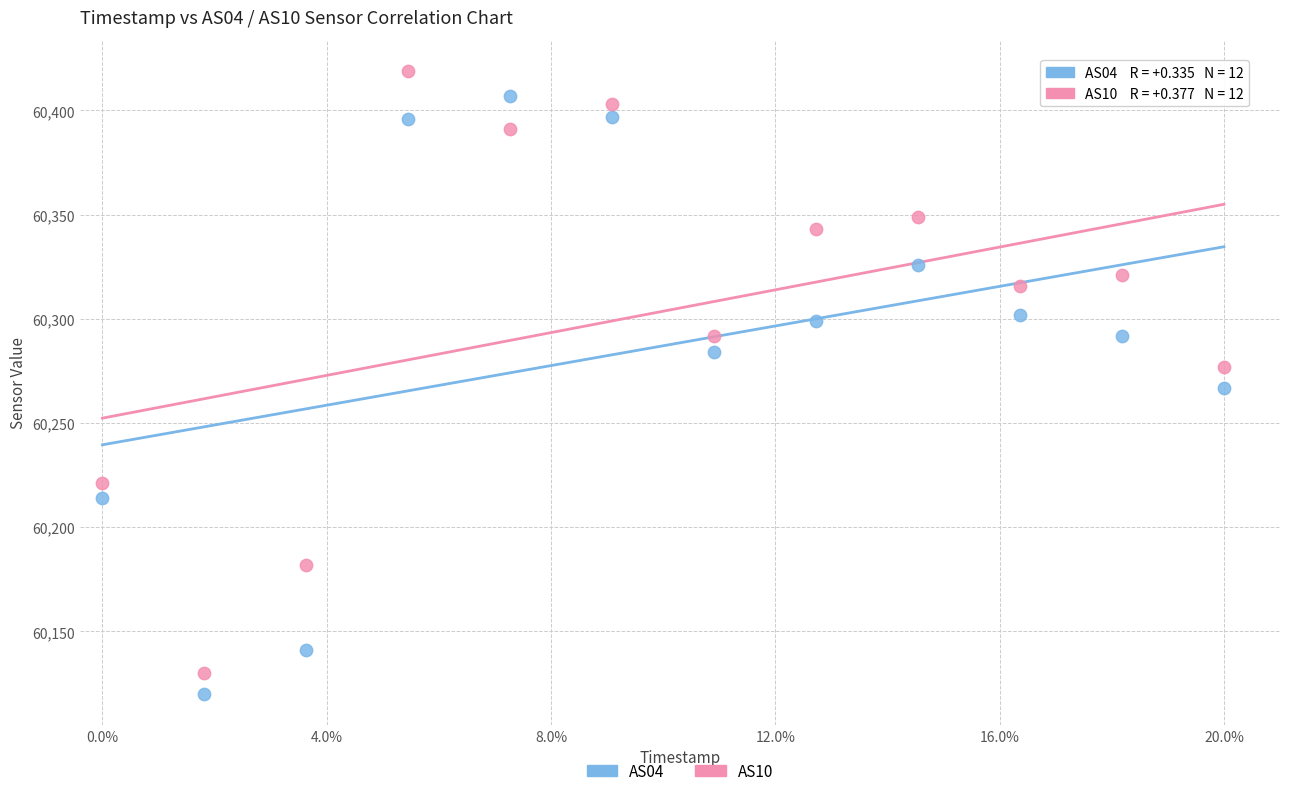

In the AS04 series, what Y value is closest to 60263?

60267